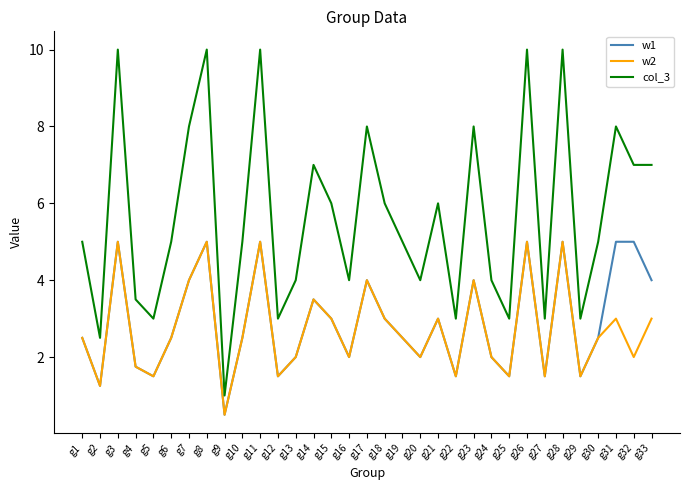

Does the chart display data point markers on the line(s)?

No